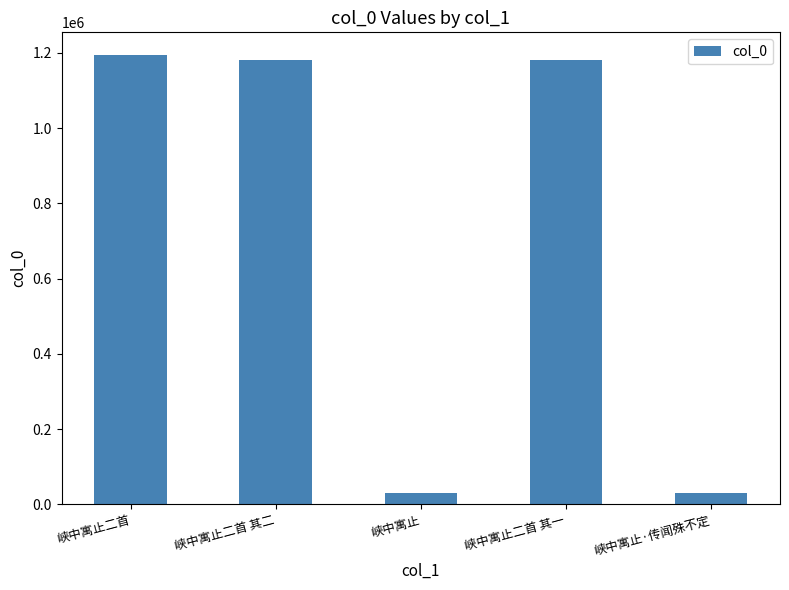

True or false: the data shows 2111877 at 峡中寓止二首 其一.

False